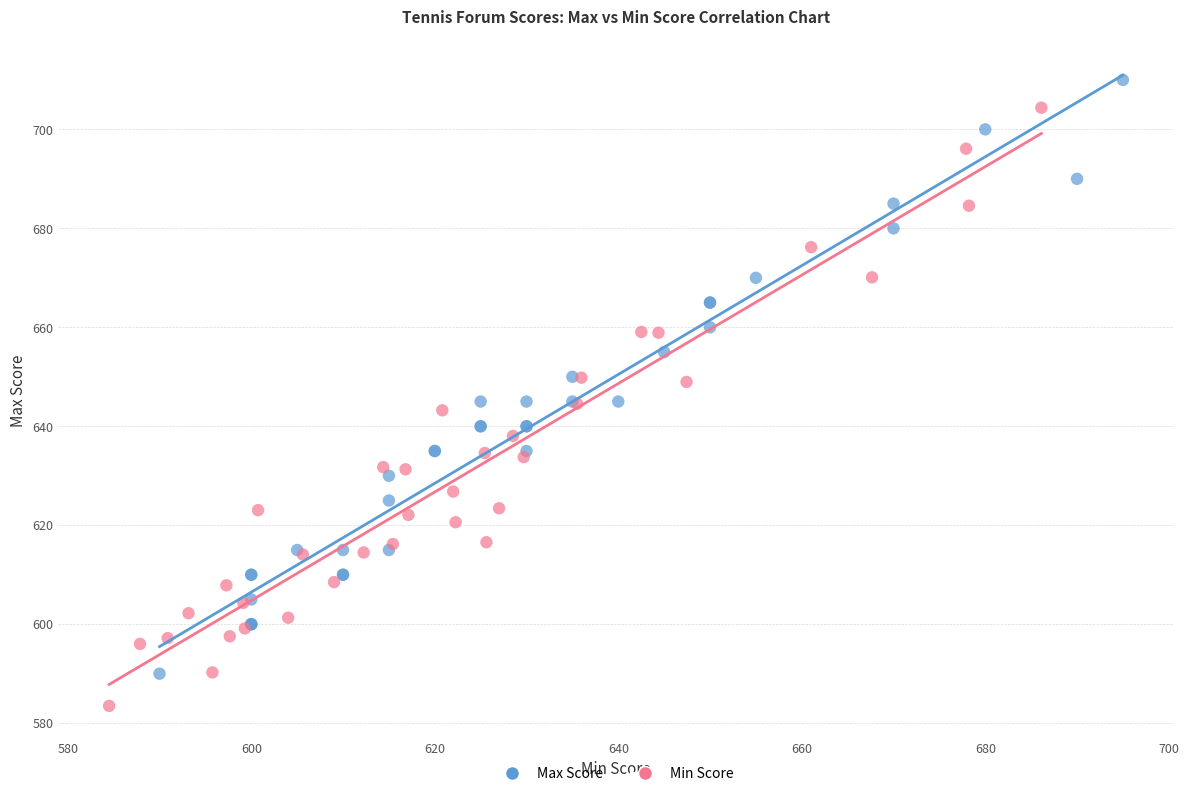

Which series has the widest spread of Y values?

Min Score